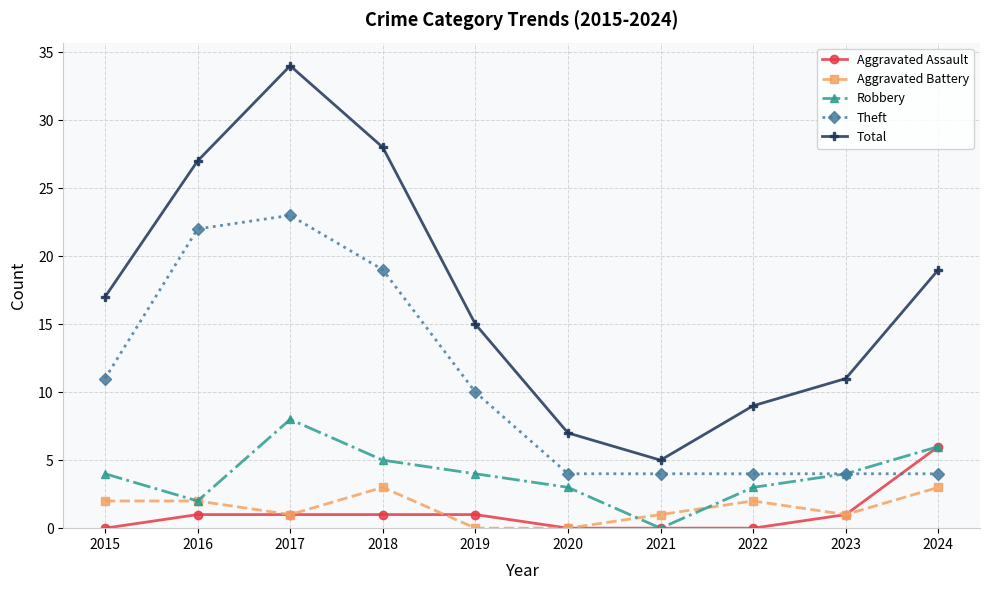

Reading left to right, extract all data points from this chart.

Aggravated Assault: 2015=0	2016=1	2017=1	2018=1	2019=1	2020=0	2021=0	2022=0	2023=1	2024=6
Aggravated Battery: 2015=2	2016=2	2017=1	2018=3	2019=0	2020=0	2021=1	2022=2	2023=1	2024=3
Robbery: 2015=4	2016=2	2017=8	2018=5	2019=4	2020=3	2021=0	2022=3	2023=4	2024=6
Theft: 2015=11	2016=22	2017=23	2018=19	2019=10	2020=4	2021=4	2022=4	2023=4	2024=4
Total: 2015=17	2016=27	2017=34	2018=28	2019=15	2020=7	2021=5	2022=9	2023=11	2024=19